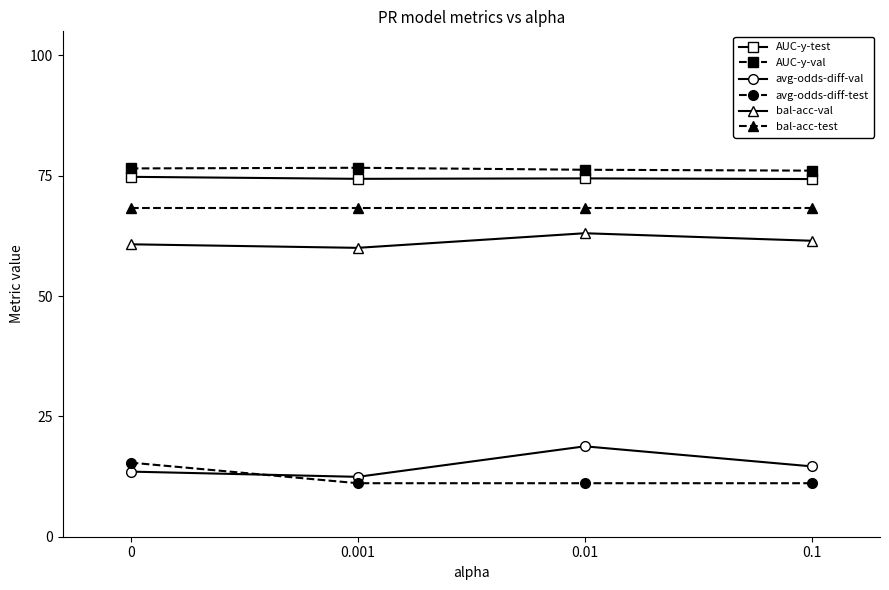

Where is avg-odds-diff-test nearest to the value 0?

0.001